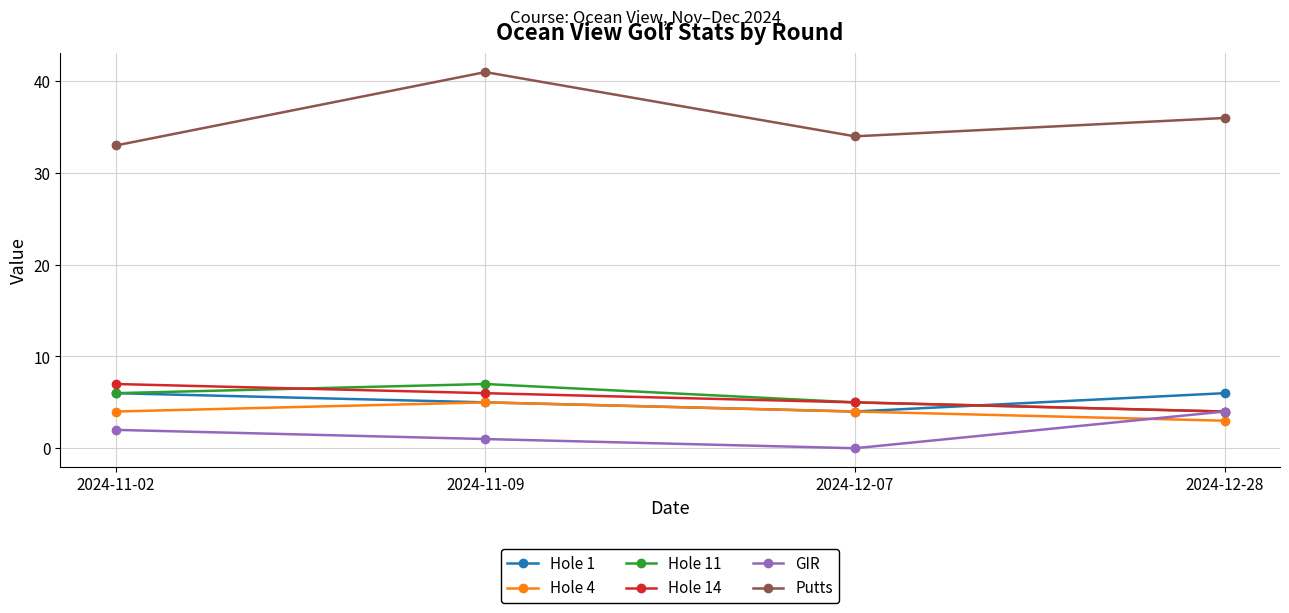

Is the value of Hole 1 at 2024-12-28 greater than the value of Hole 11 at 2024-12-28?

Yes